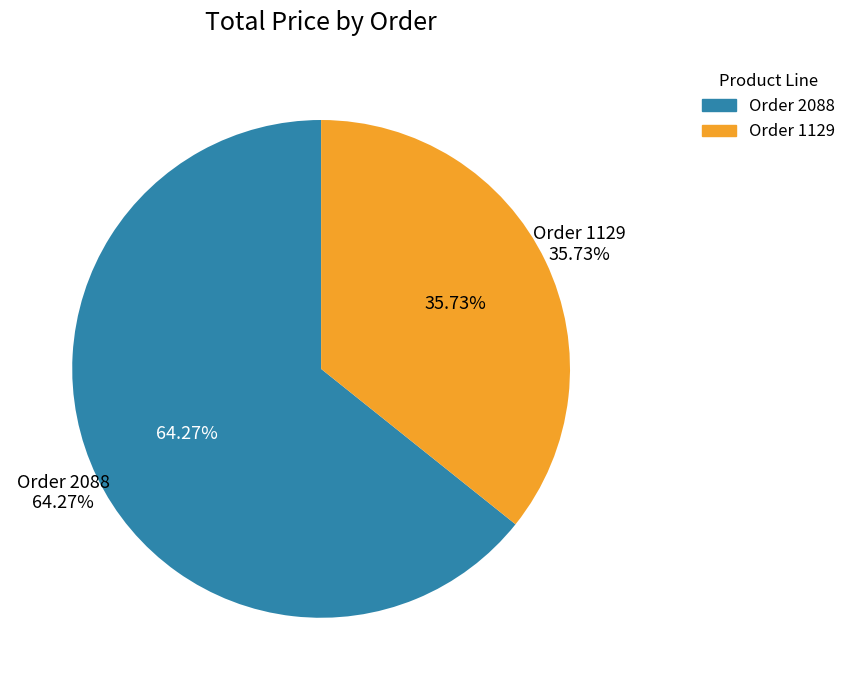

Is there any slice that represents more than half of the pie?

Yes